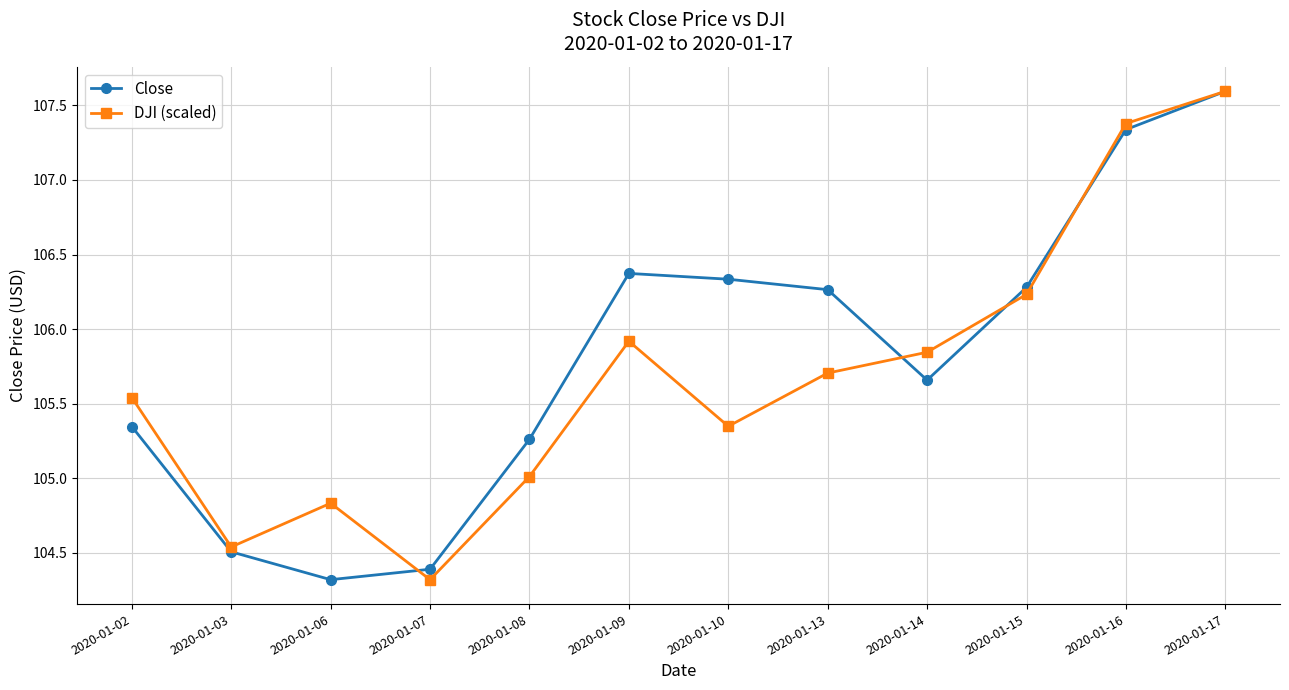

Between 2020-01-09 and 2020-01-14, which series saw the biggest shift?

Close